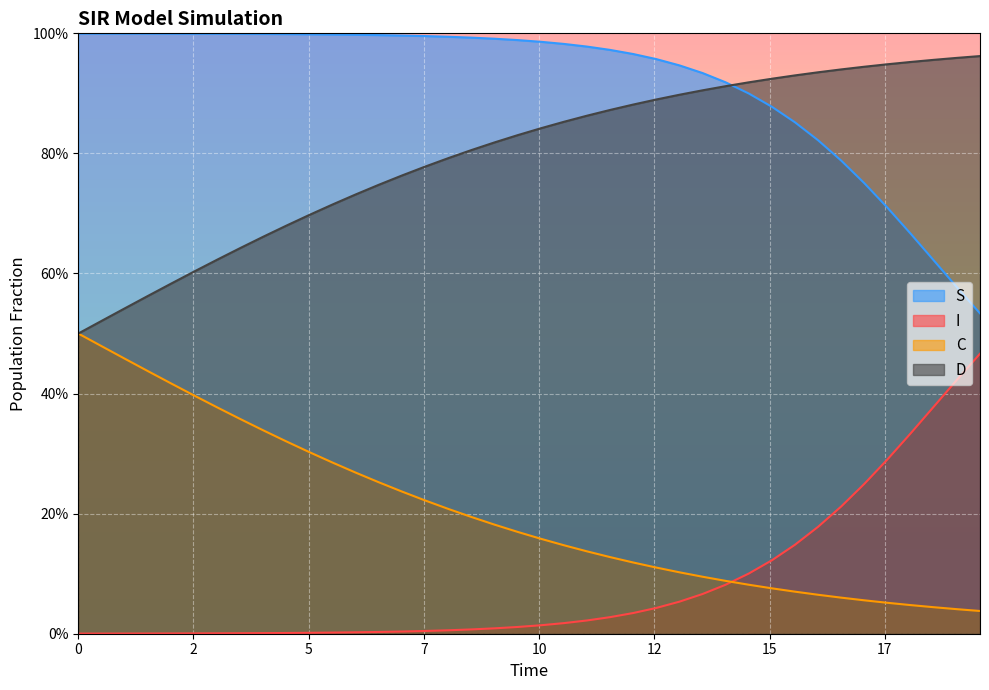

What is the average value of the S series?

0.9